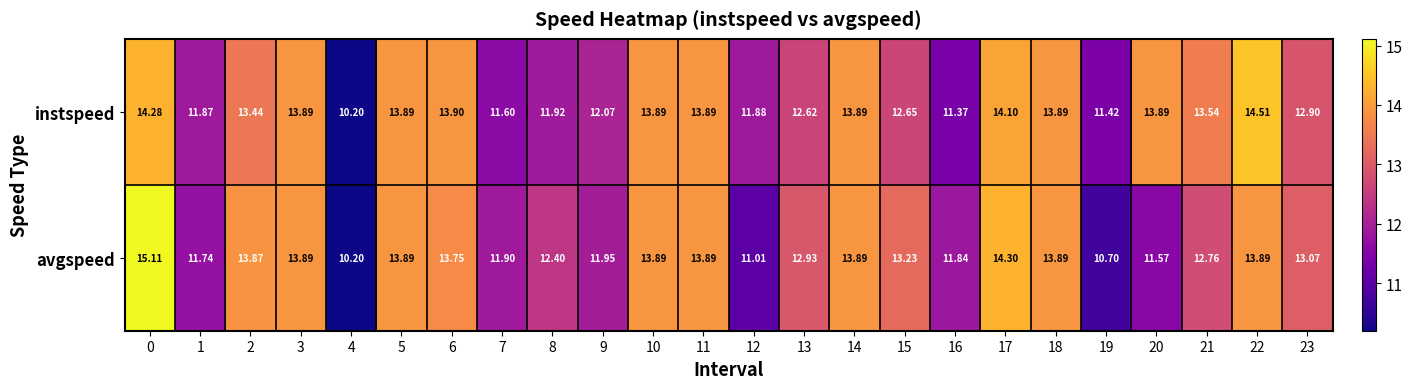

Which series has the largest total across all categories?

instspeed